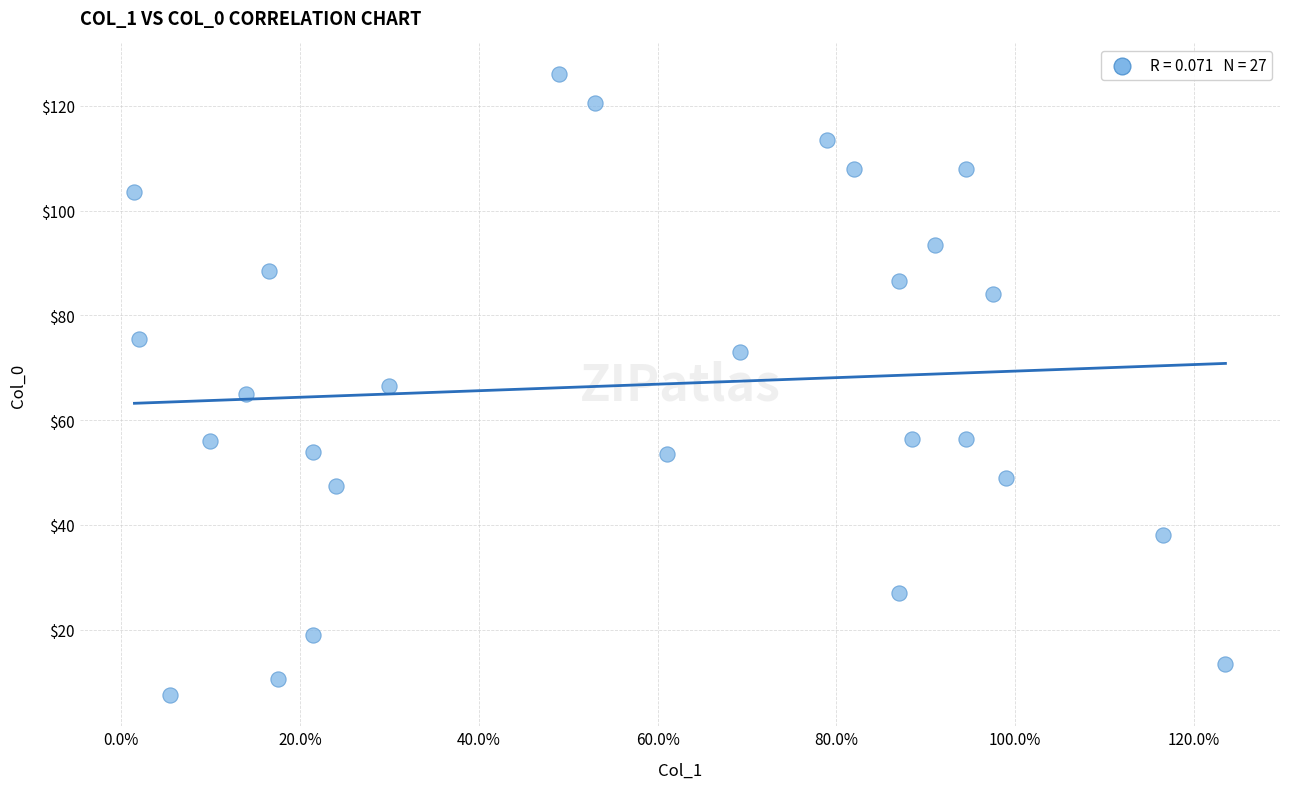

What is the range of X values (max minus min)?

122.0